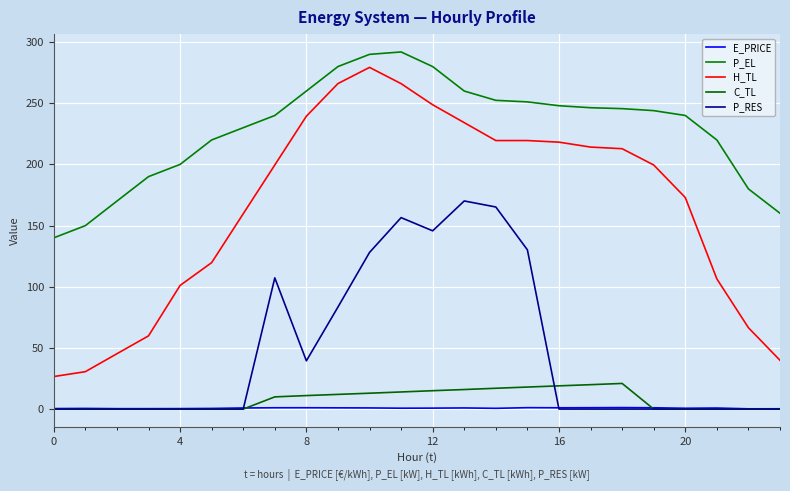

List the series in order of their peak value, highest first.

P_EL, H_TL, P_RES, C_TL, E_PRICE